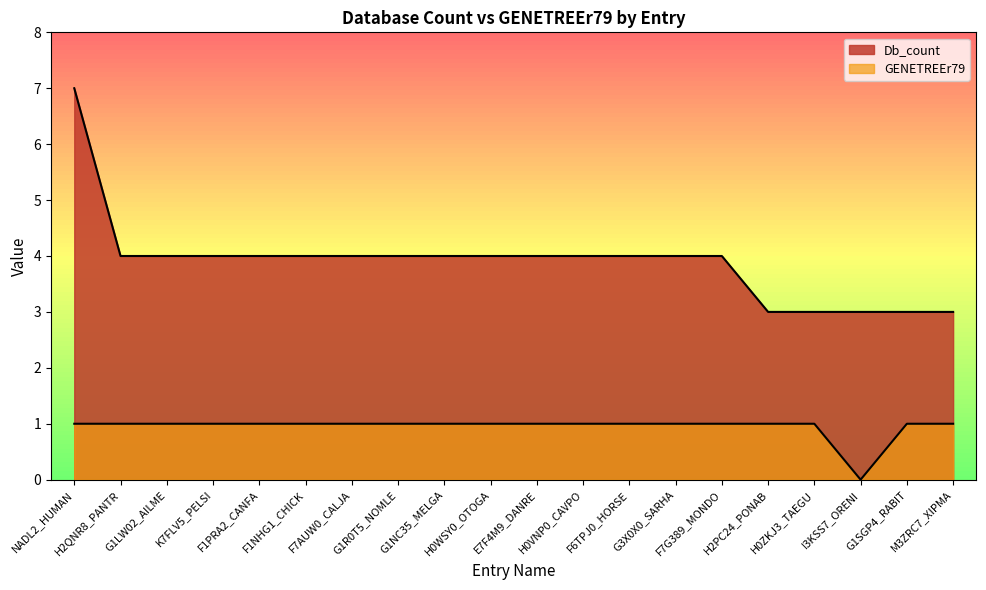

What is the value of the GENETREEr79 point at the 9th from the left?

1